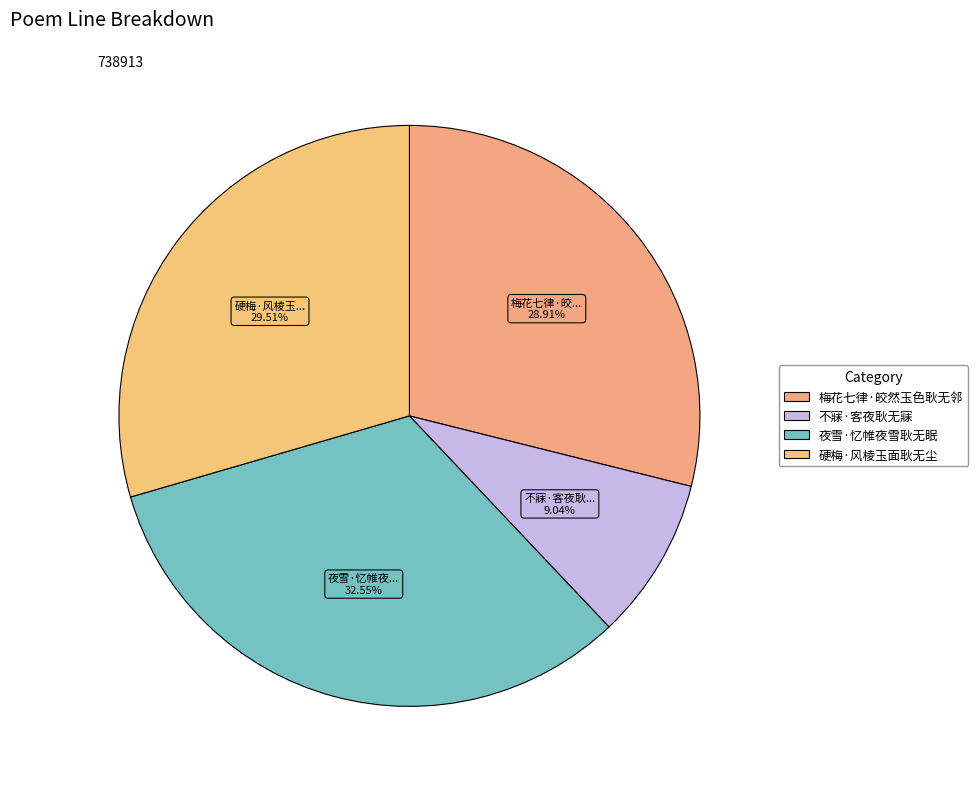

Rank the categories by value from lowest to highest.

不寐·客夜耿无寐, 梅花七律·皎然玉色耿无邻, 硬梅·风棱玉面耿无尘, 夜雪·忆帷夜雪耿无眠